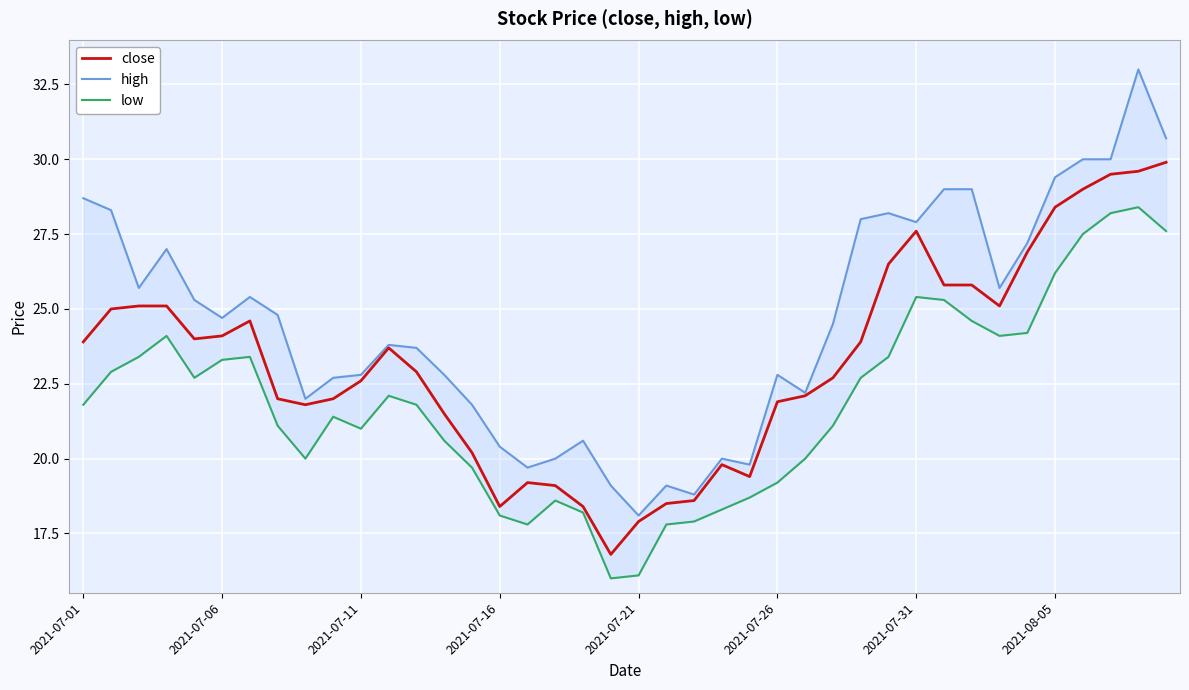

True or false: high and close cross at least once.

False